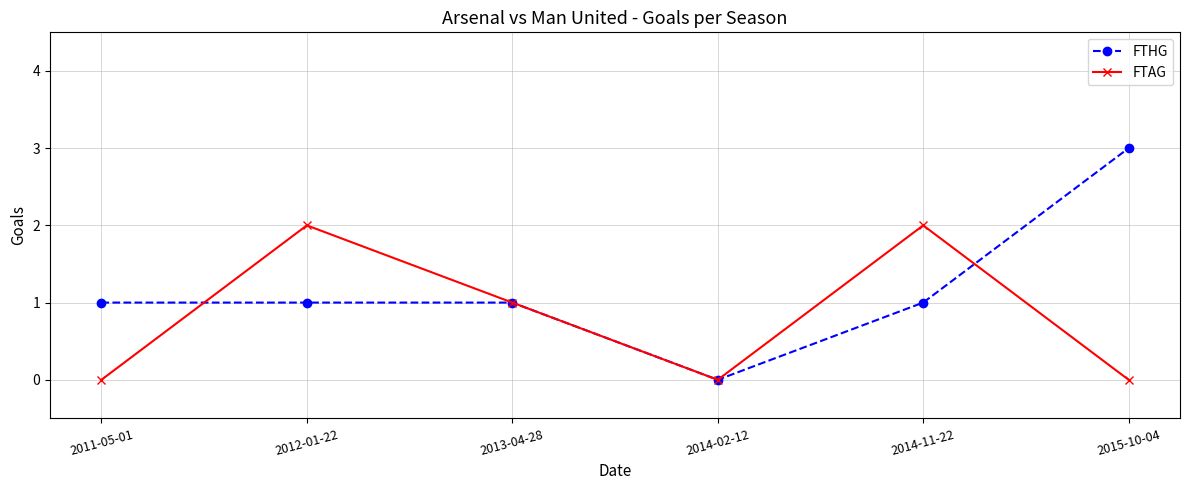

The FTAG series shows 0 at 2015-10-04. True or false?

True